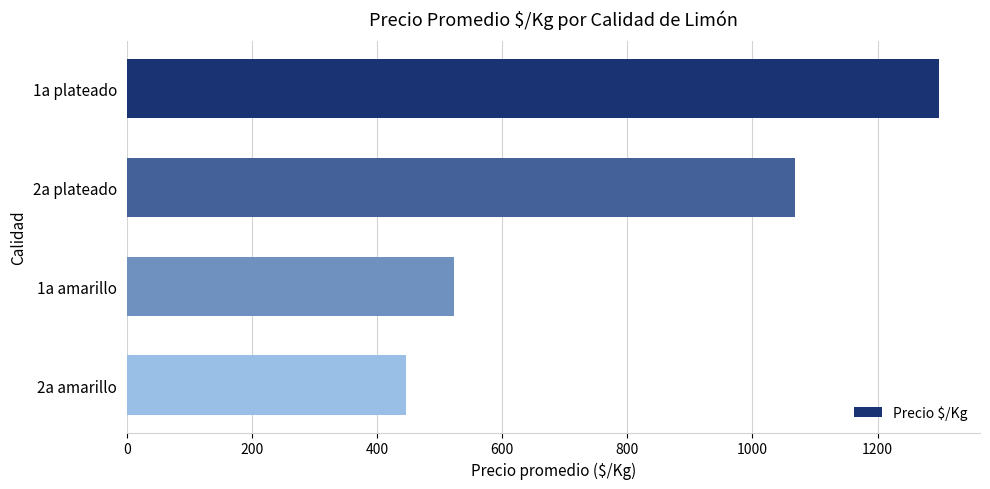

Is it true that the value at 1a amarillo is 197.9?

False